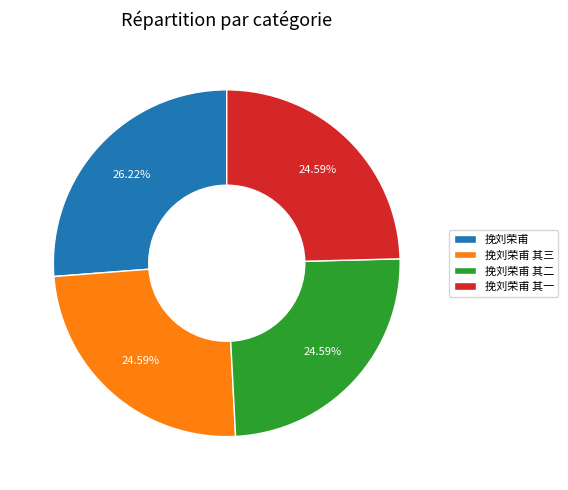

The 挽刘荣甫 slice represents 39% of the pie. True or false?

False